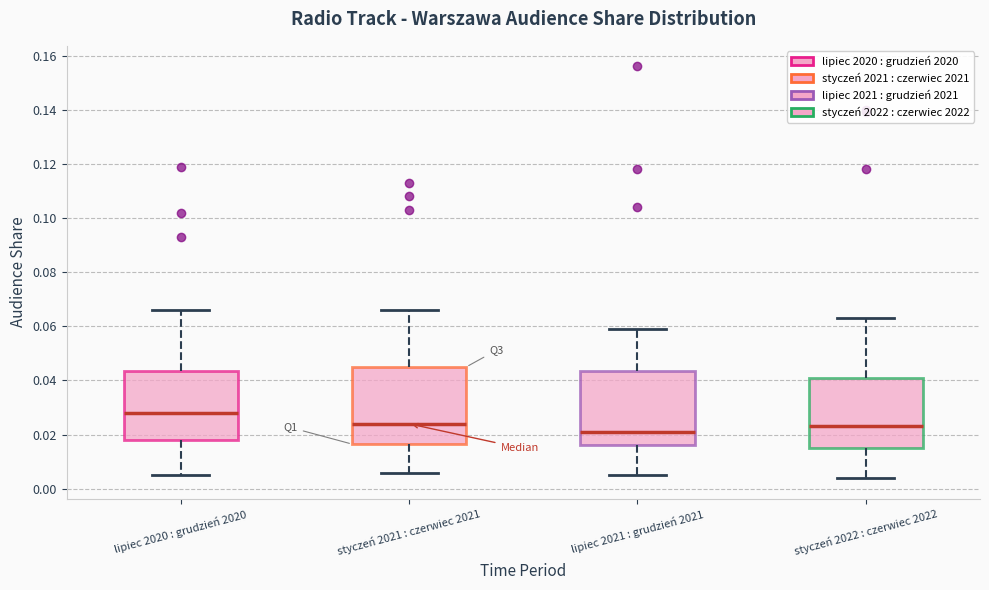

Reading left to right, read every box against the y-axis: the position of its median line, the range the box covers, and the ends of its whiskers. The values are not printed on the chart, so give them approximately, as read against the axis.

lipiec 2020 : grudzień 2020: median 0.028, box 0.018 to 0.044, whiskers 0.006 to 0.066
styczeń 2021 : czerwiec 2021: median 0.024, box 0.016 to 0.046, whiskers 0.006 to 0.066
lipiec 2021 : grudzień 2021: median 0.022, box 0.016 to 0.044, whiskers 0.006 to 0.060
styczeń 2022 : czerwiec 2022: median 0.024, box 0.016 to 0.042, whiskers 0.004 to 0.064